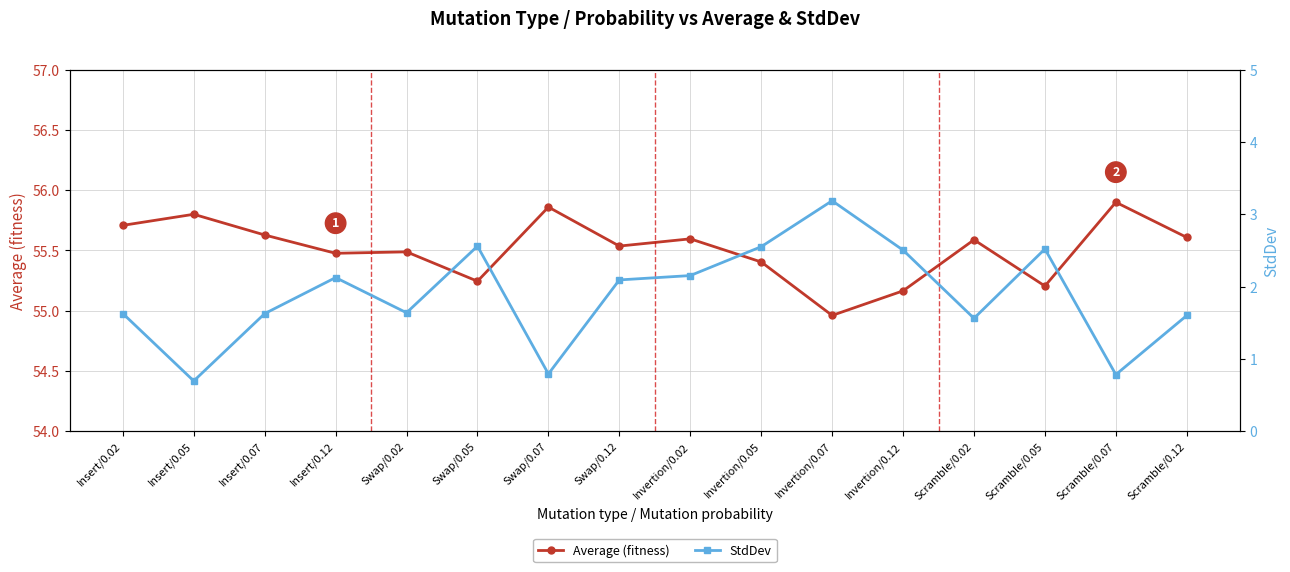

What is the total value across all series at Scramble/0.05?

57.7